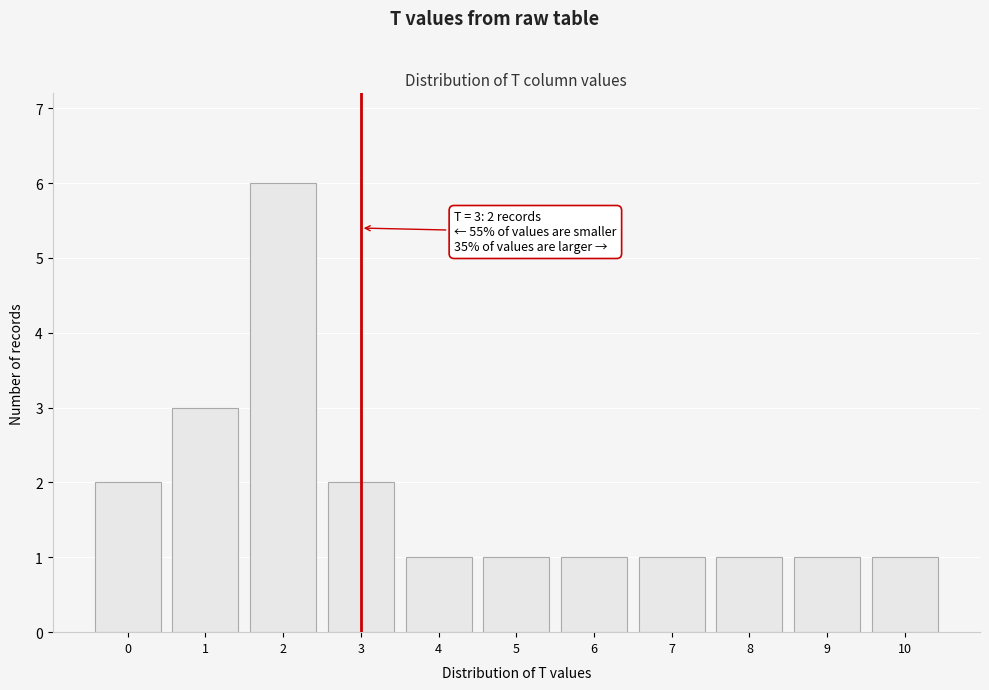

Which range on the x-axis has the tallest bar?

1.5 to 2.5